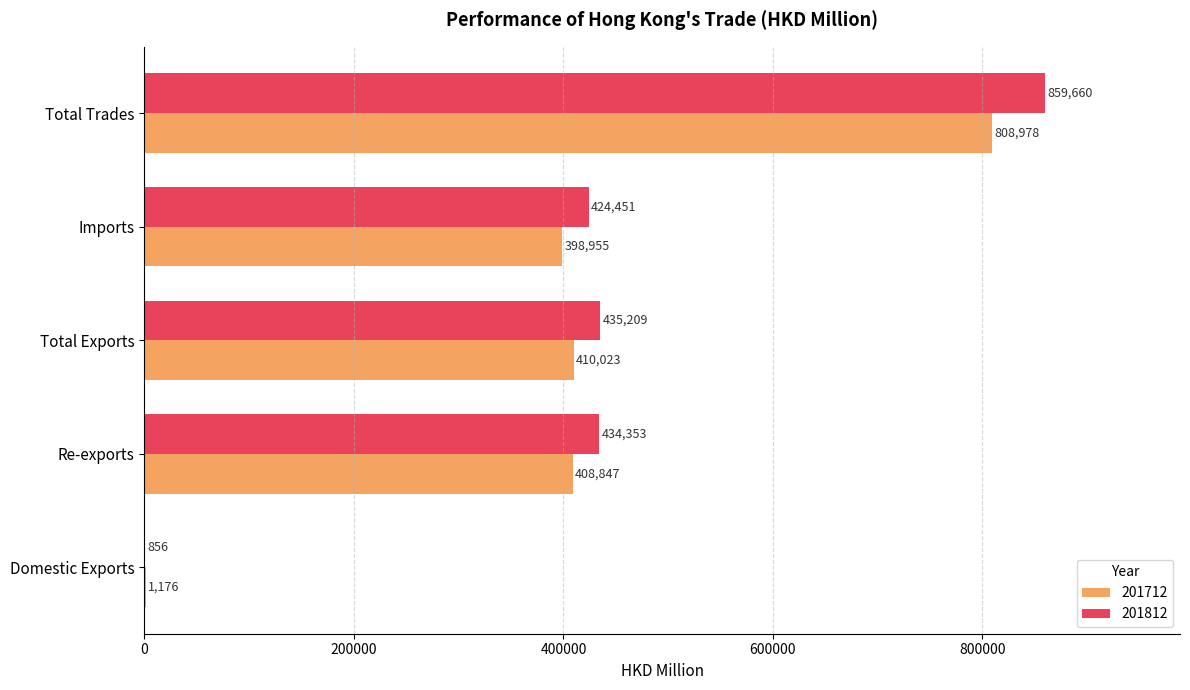

What is the approximate value of 201712 at Total Trades?

808978.1